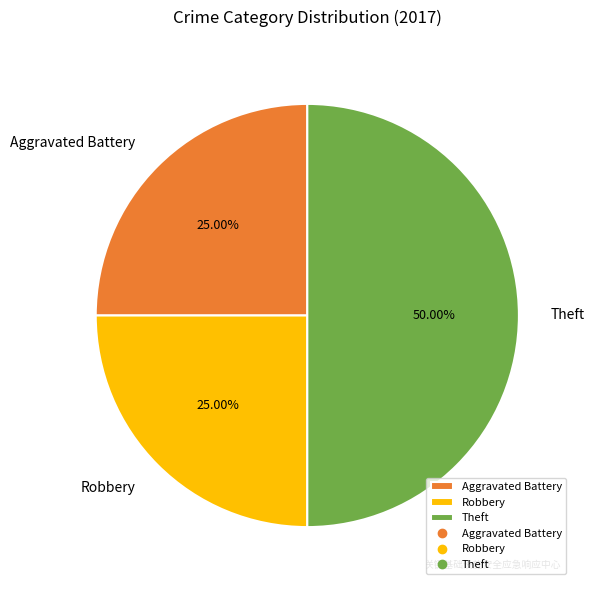

What is the largest slice in the pie chart?

Theft